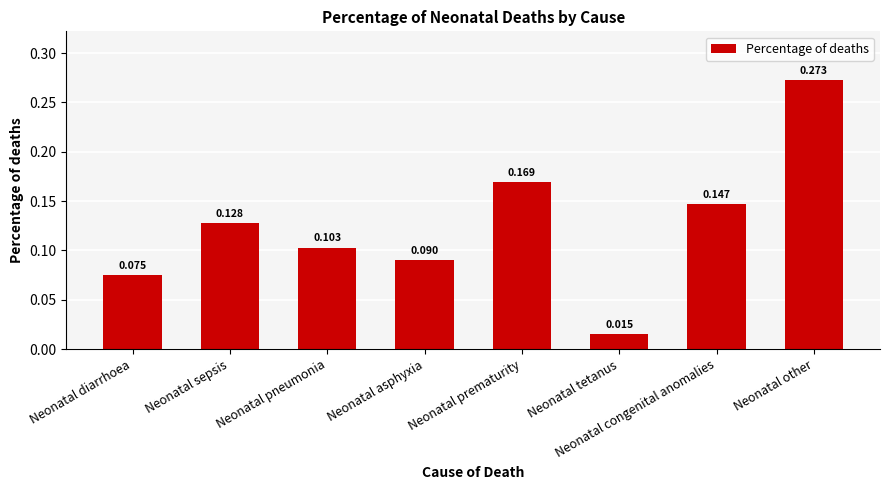

Rank the categories by value from highest to lowest.

Neonatal other, Neonatal prematurity, Neonatal congenital anomalies, Neonatal sepsis, Neonatal pneumonia, Neonatal asphyxia, Neonatal diarrhoea, Neonatal tetanus